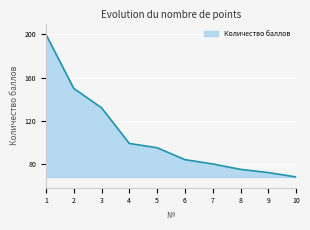

At which label is the value closest to 134?

3